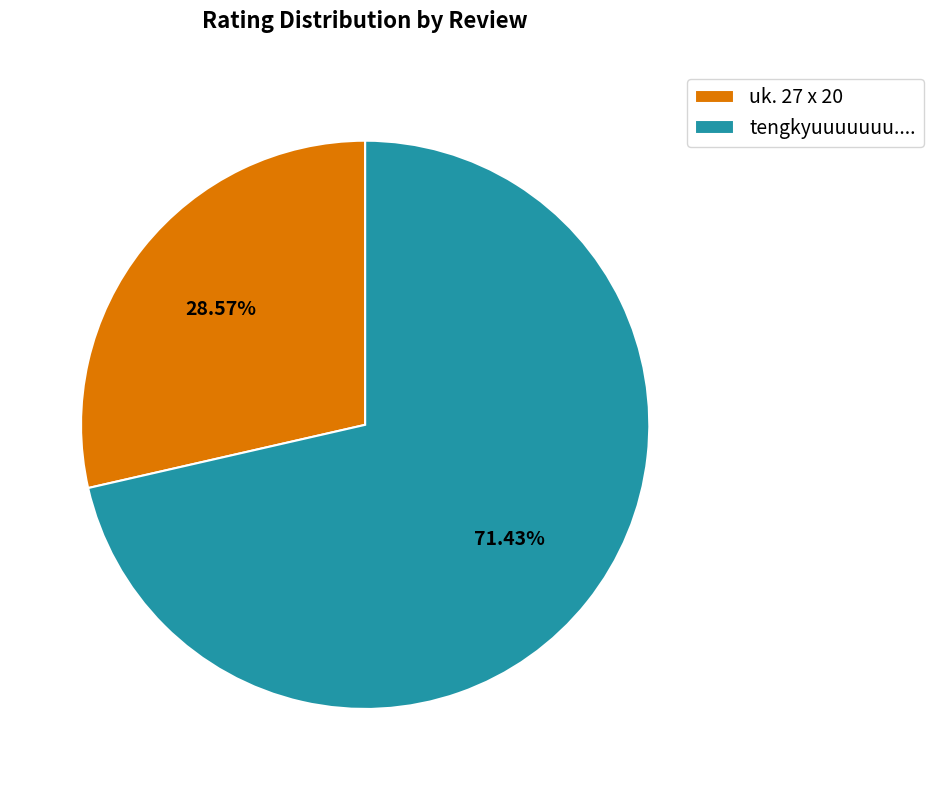

Approximately how many times larger is the value at uk. 27 x 20 compared to tengkyuuuuuuu....?

0.4